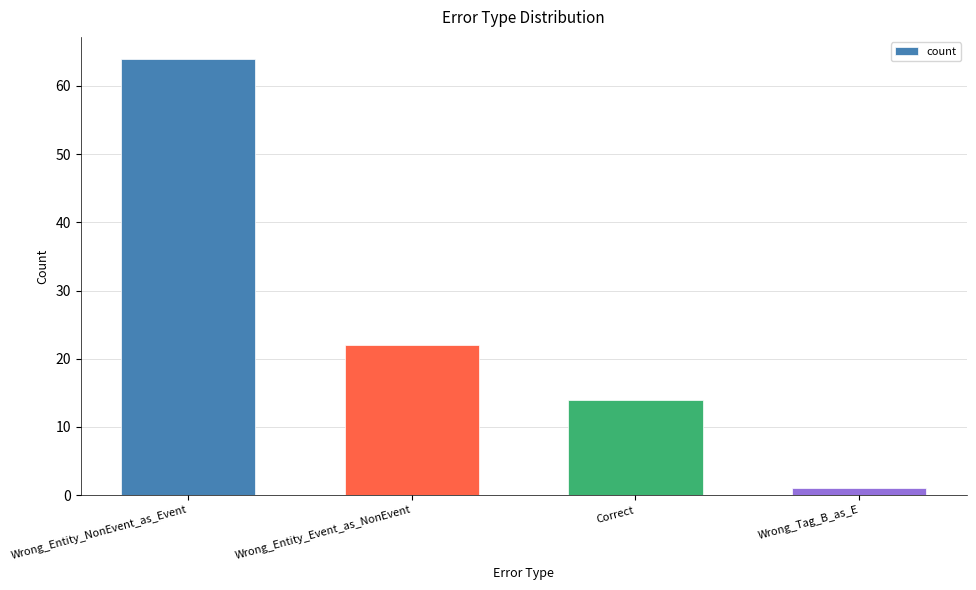

What is the sum of all values?

101